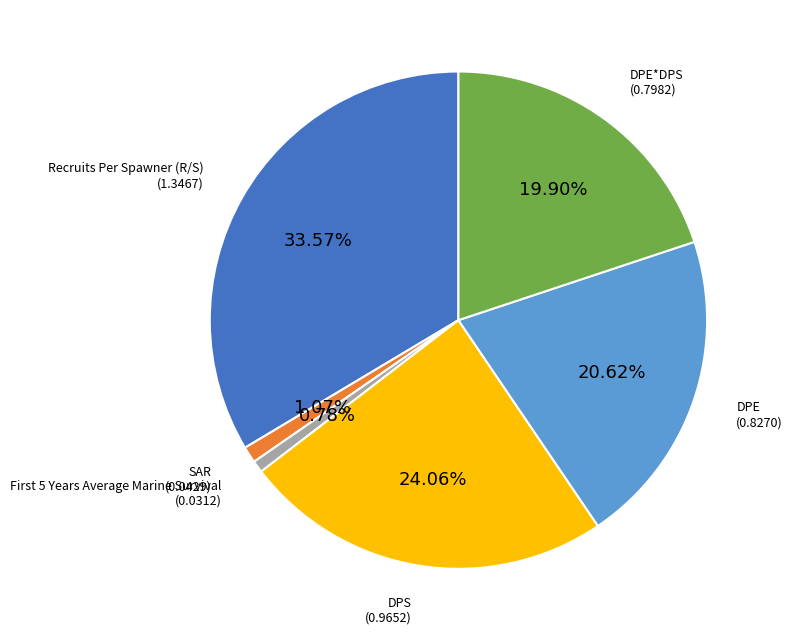

To the nearest percent, what percentage of the pie is DPE*DPS?

20%